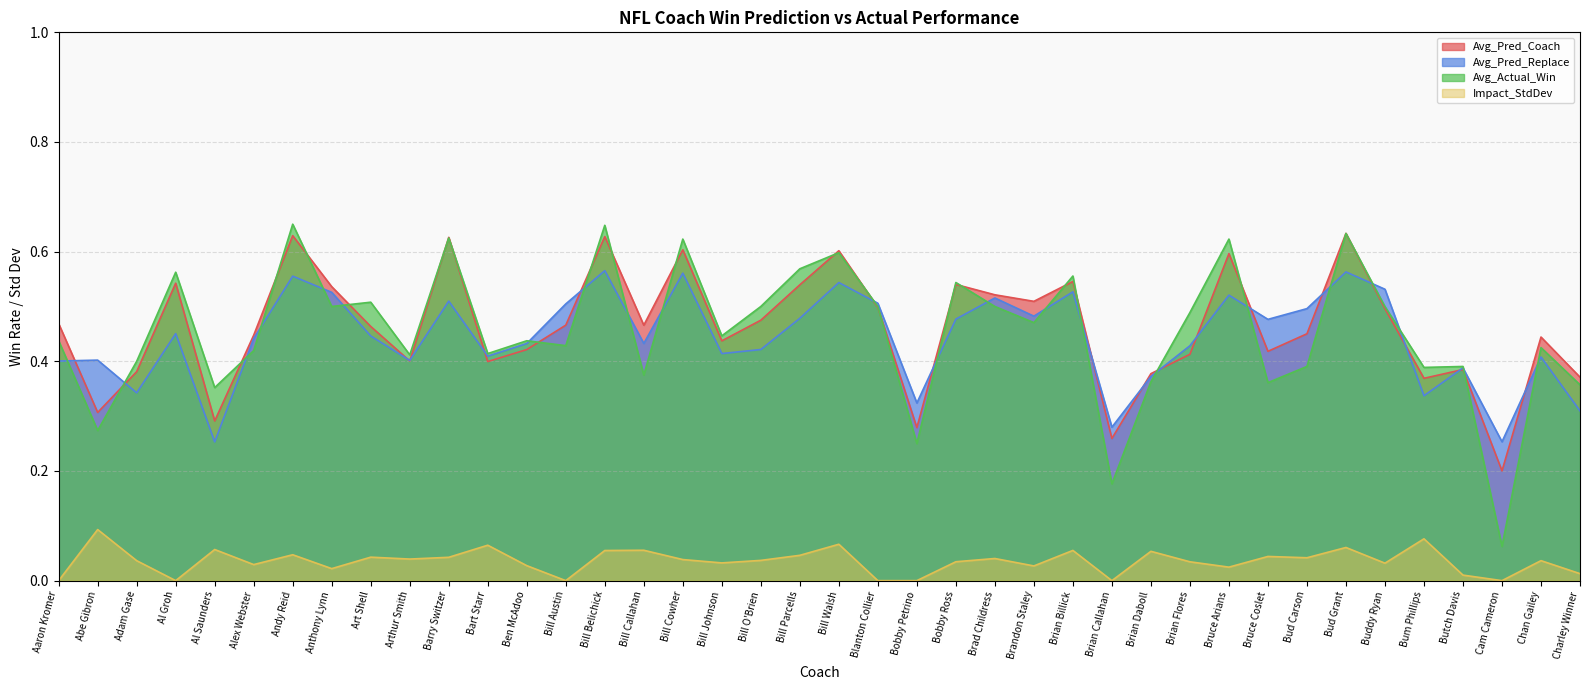

True or false: Avg_Pred_Coach and Avg_Pred_Replace intersect in this chart.

True